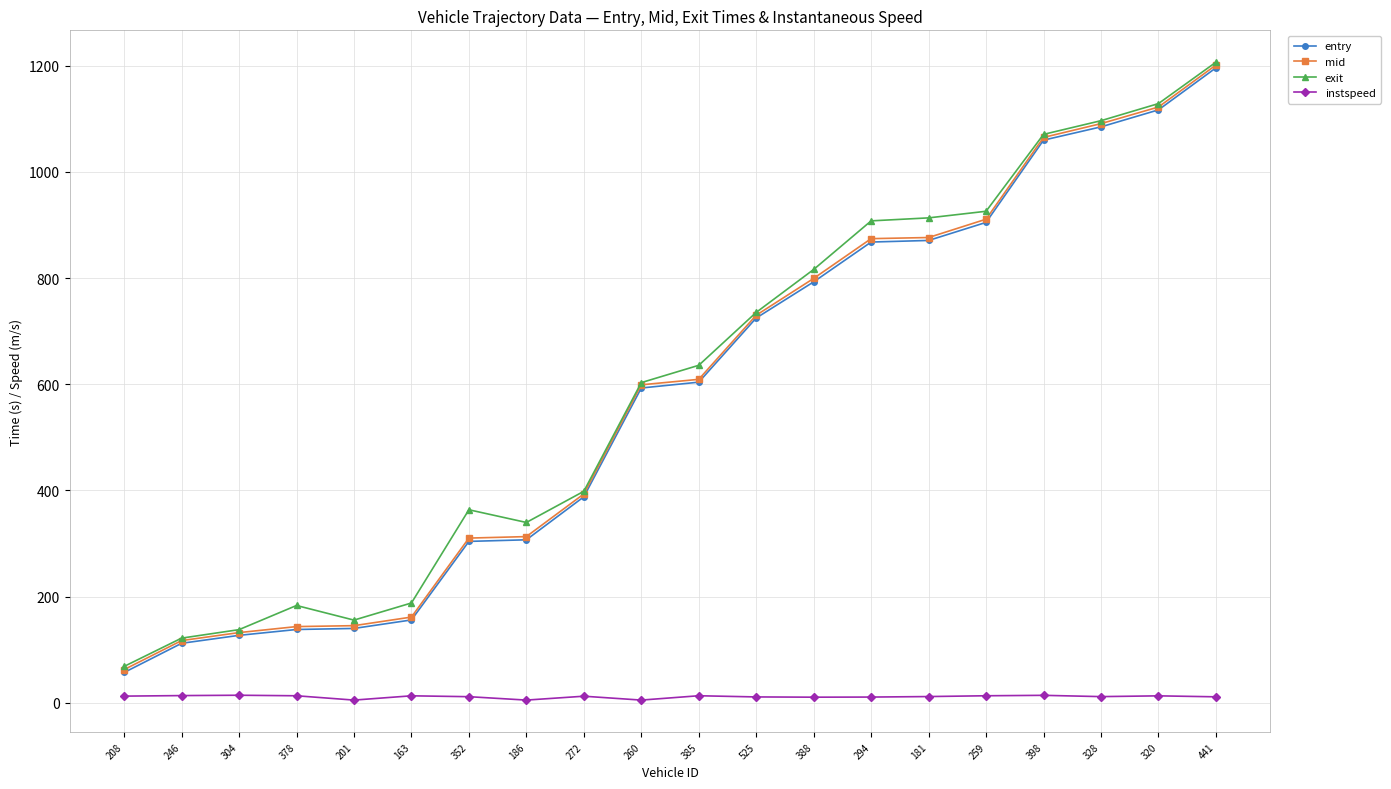

How many lines are shown in the chart?

4